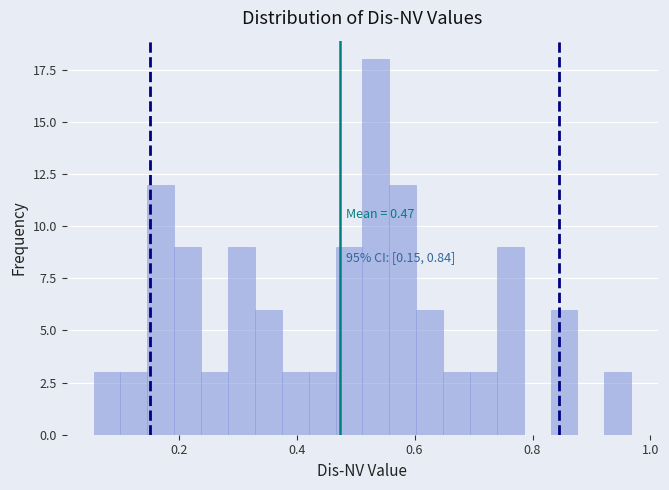

Read against the x-axis, roughly where is the centre of the tallest bar?

0.54